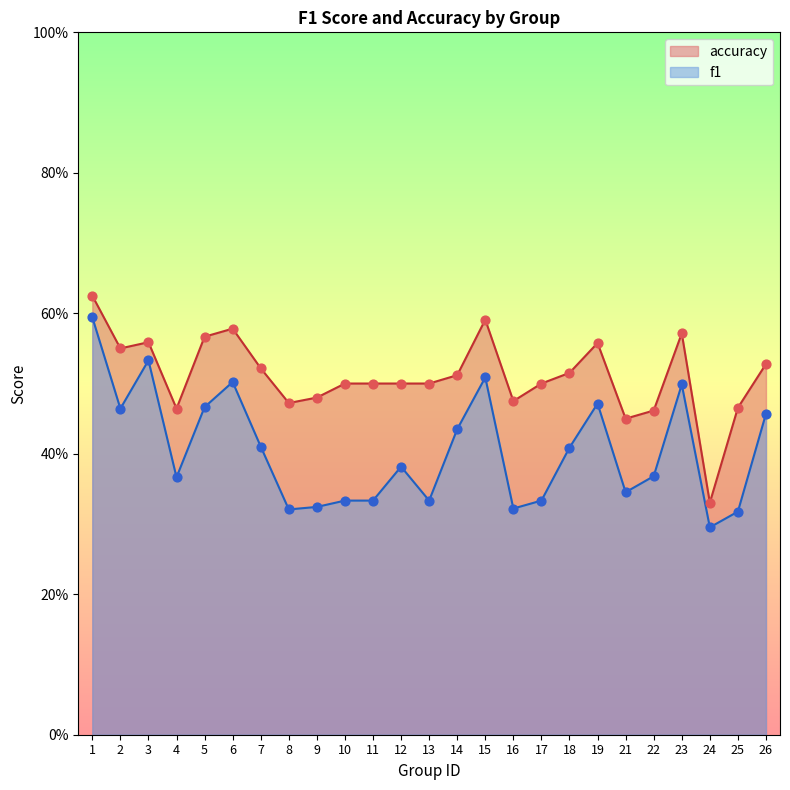

Which series reaches the maximum Y coordinate?

accuracy